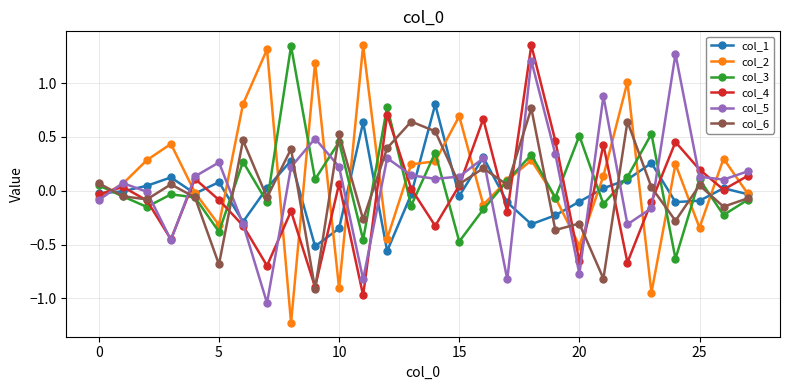

What is the minimum value shown in the chart?

-1.2